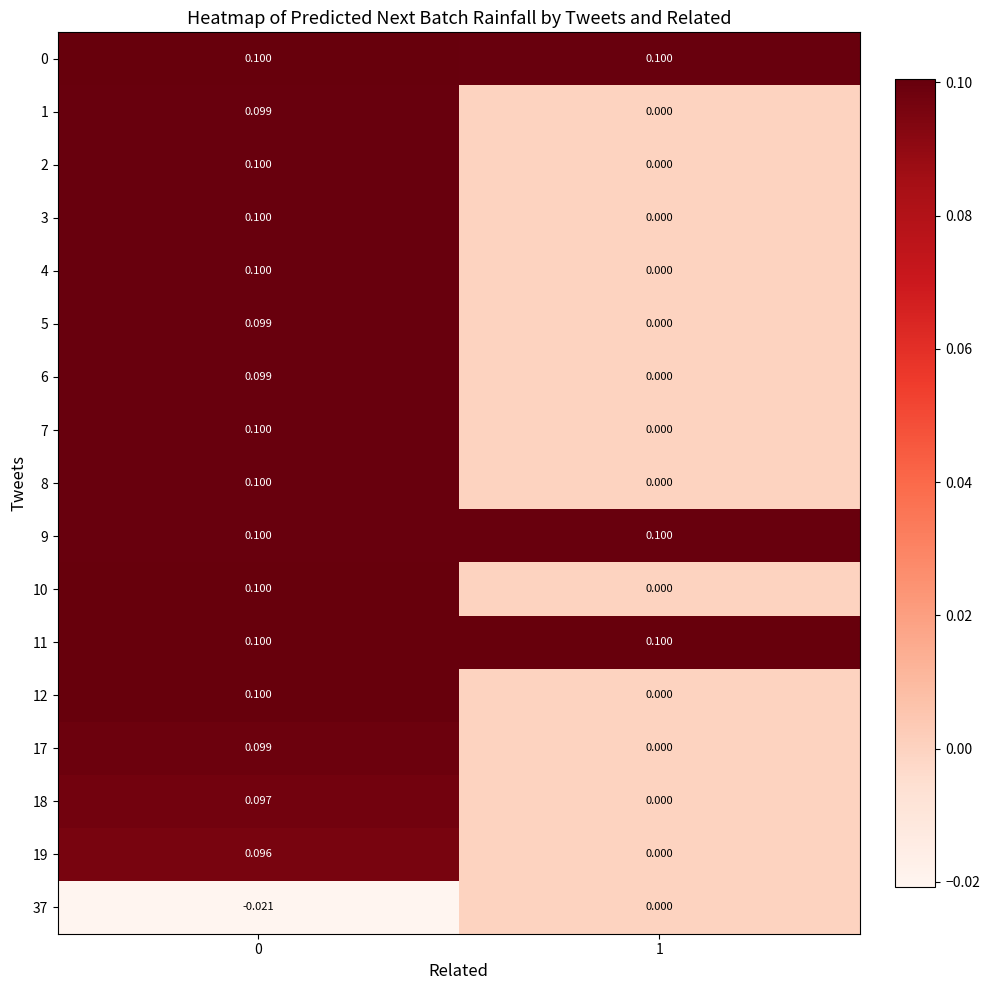

Count the number of categories in the chart.

2